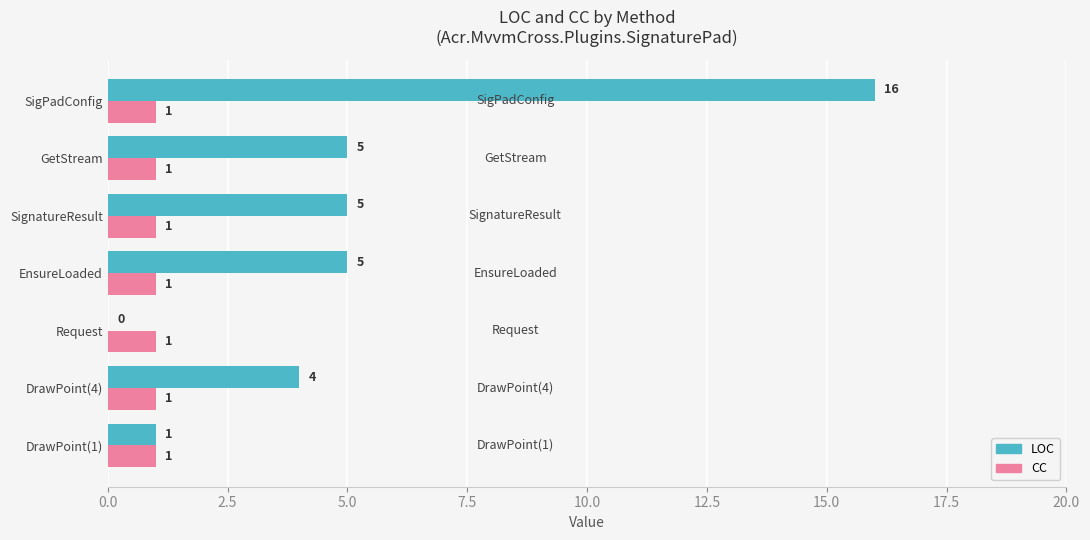

At which category does the chart reach its peak across all series?

SigPadConfig